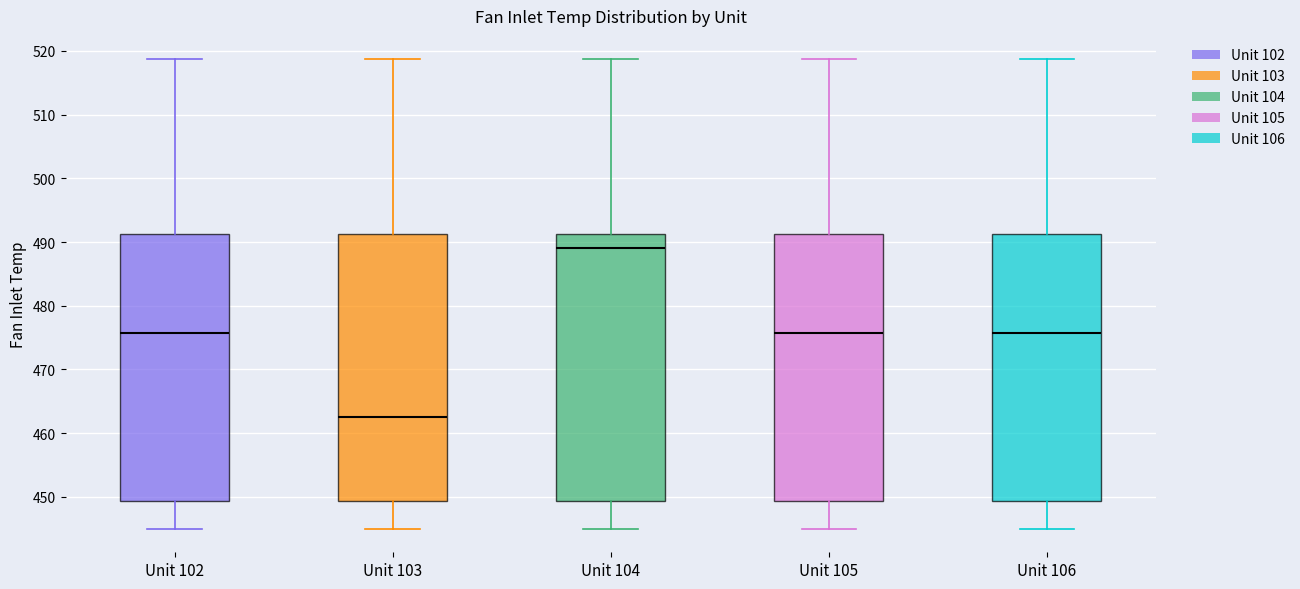

Where does the upper whisker of the box for Unit 106 end on the y-axis? The values are not printed on the chart, so give them approximately, as read against the axis.

519